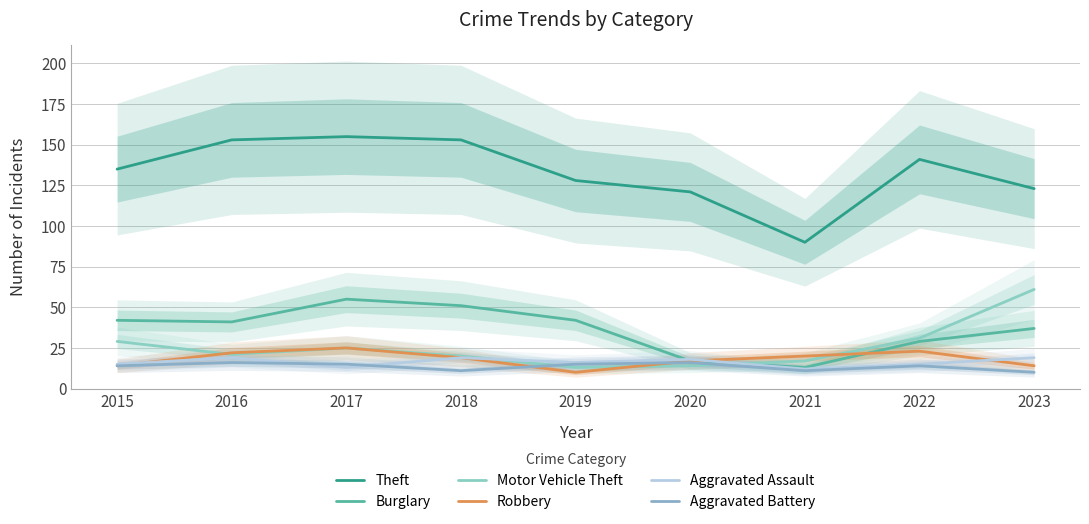

What is the value of the Robbery point at the 4th from the left?

19